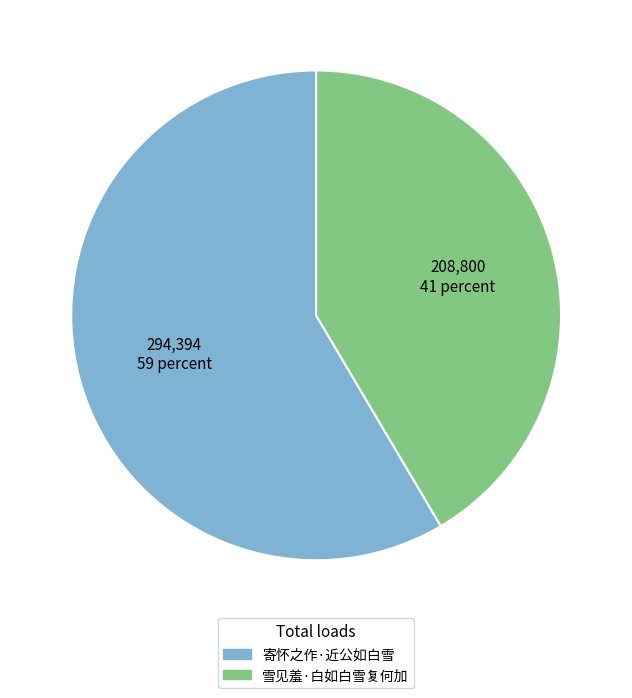

Is the sum of 雪见羞·白如白雪复何加 and 寄怀之作·近公如白雪 greater than half?

Yes